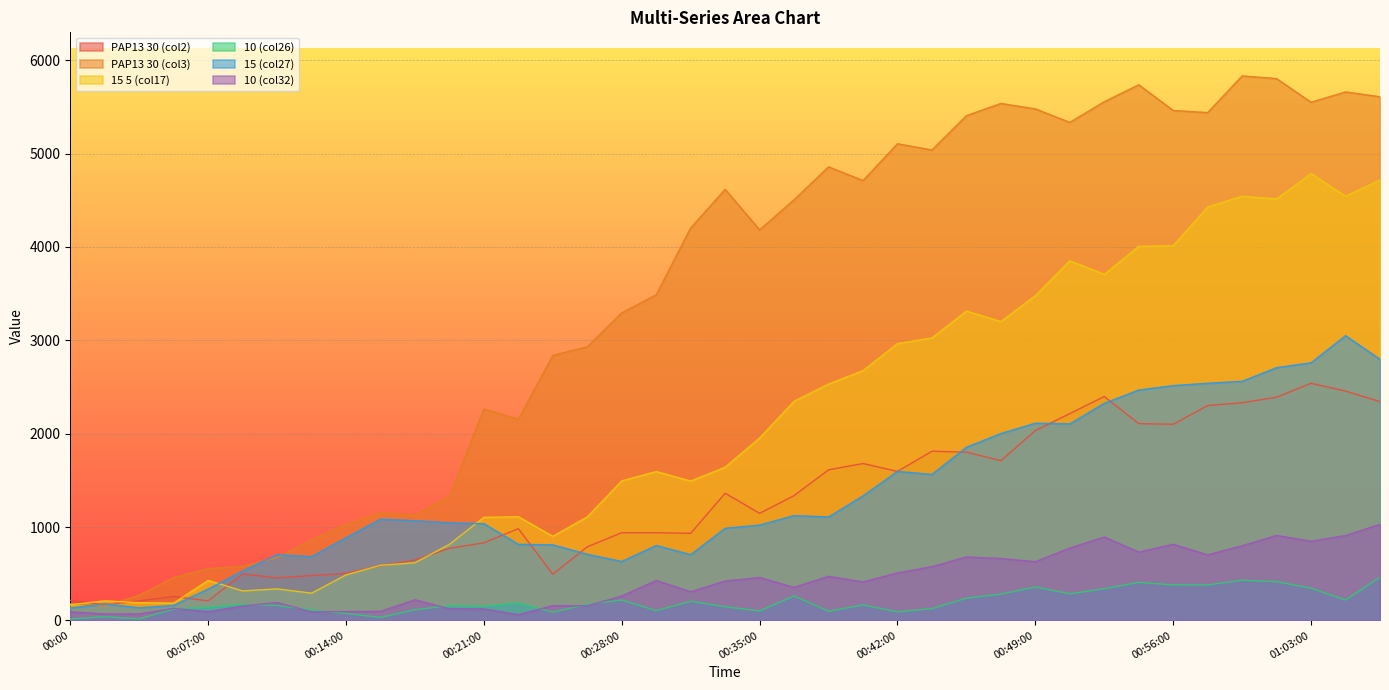

Between 00:15:45 and 00:21:00, which series saw the biggest shift?

PAP13 30 (col3)